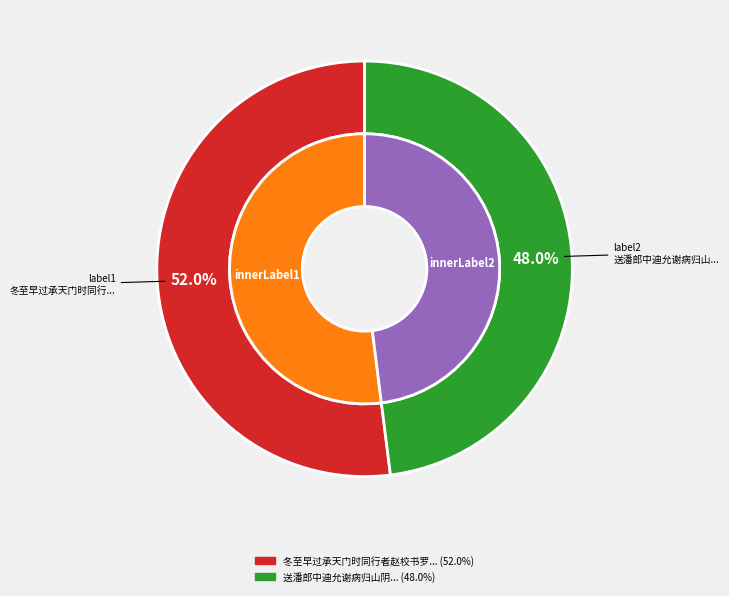

What is the smallest slice in the pie chart?

送潘郎中迪允谢病归山阴